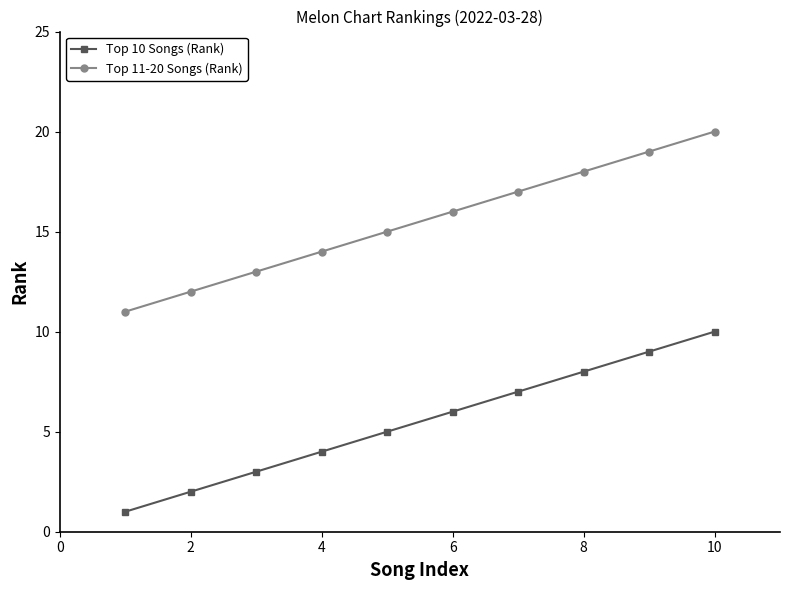

Does the chart have visible grid lines?

No